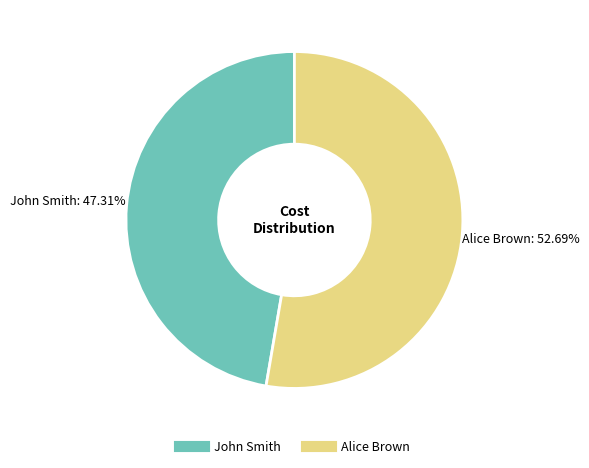

To the nearest percent, what is the difference between the largest and smallest slice percentages?

5%